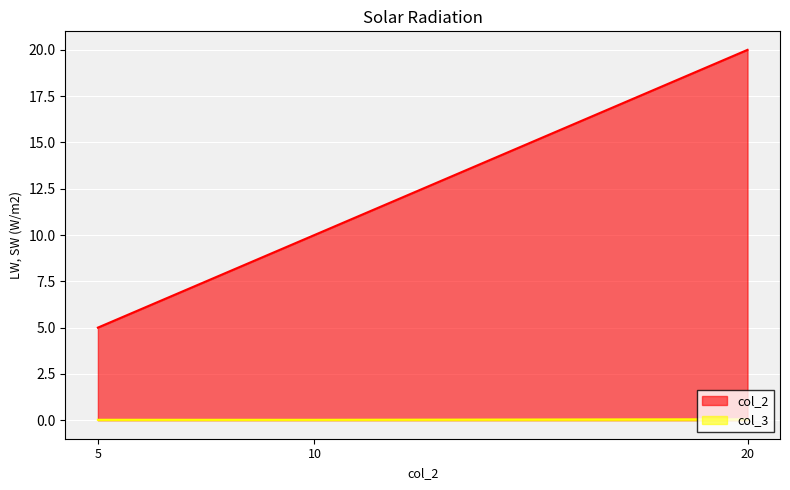

Between 10 and 5, which is larger?

10